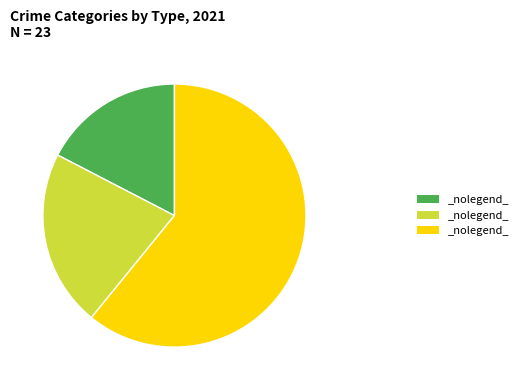

Is there any slice that represents more than half of the pie?

Yes